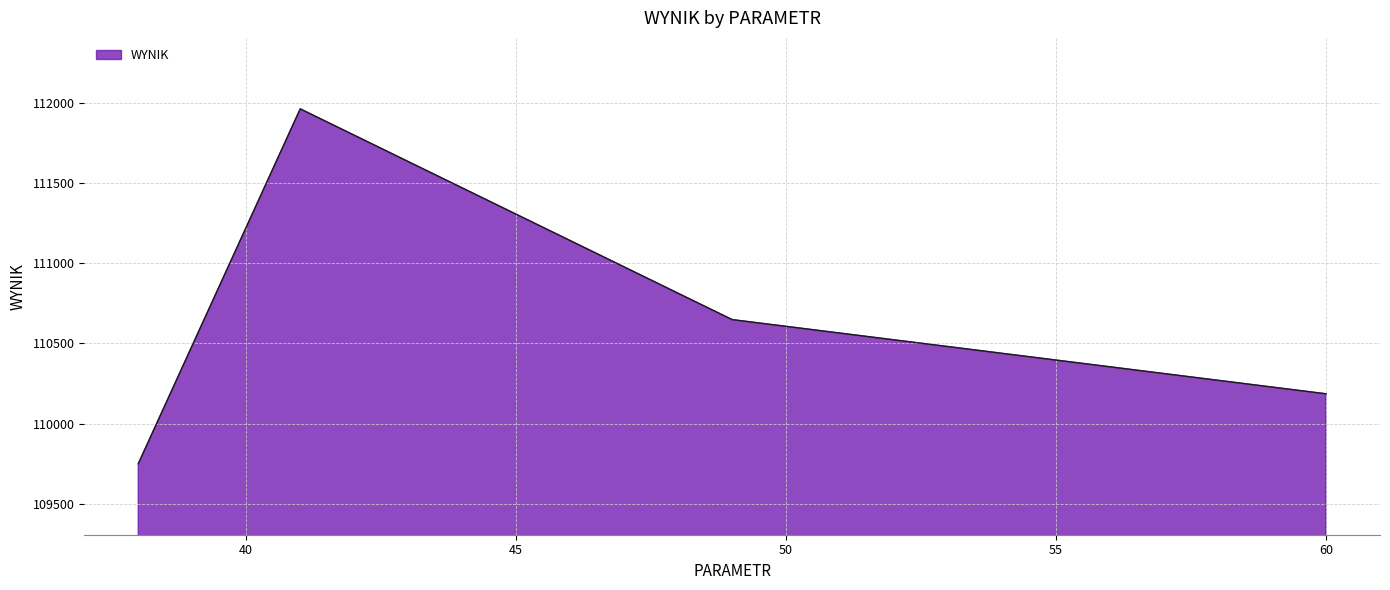

True or false: there are more than 2 points higher than both neighbors.

False